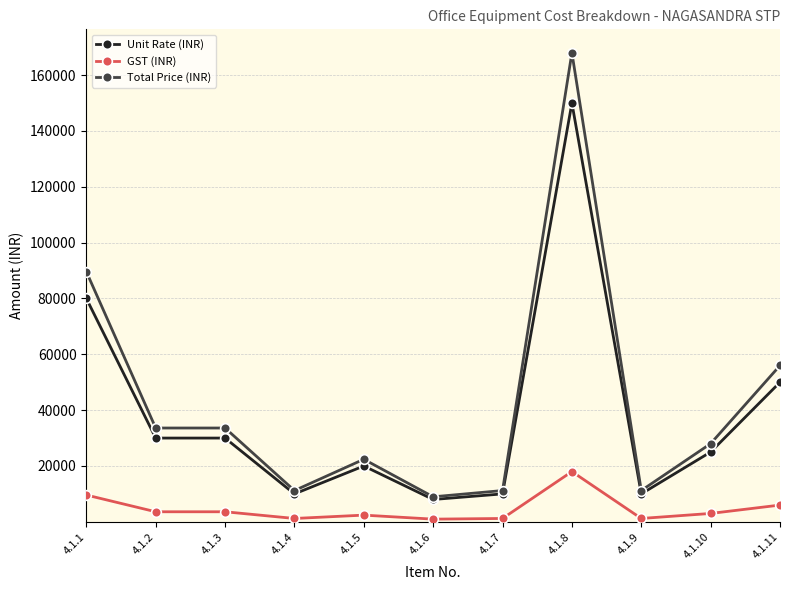

Which series has the widest spread of values?

Total Price (INR)